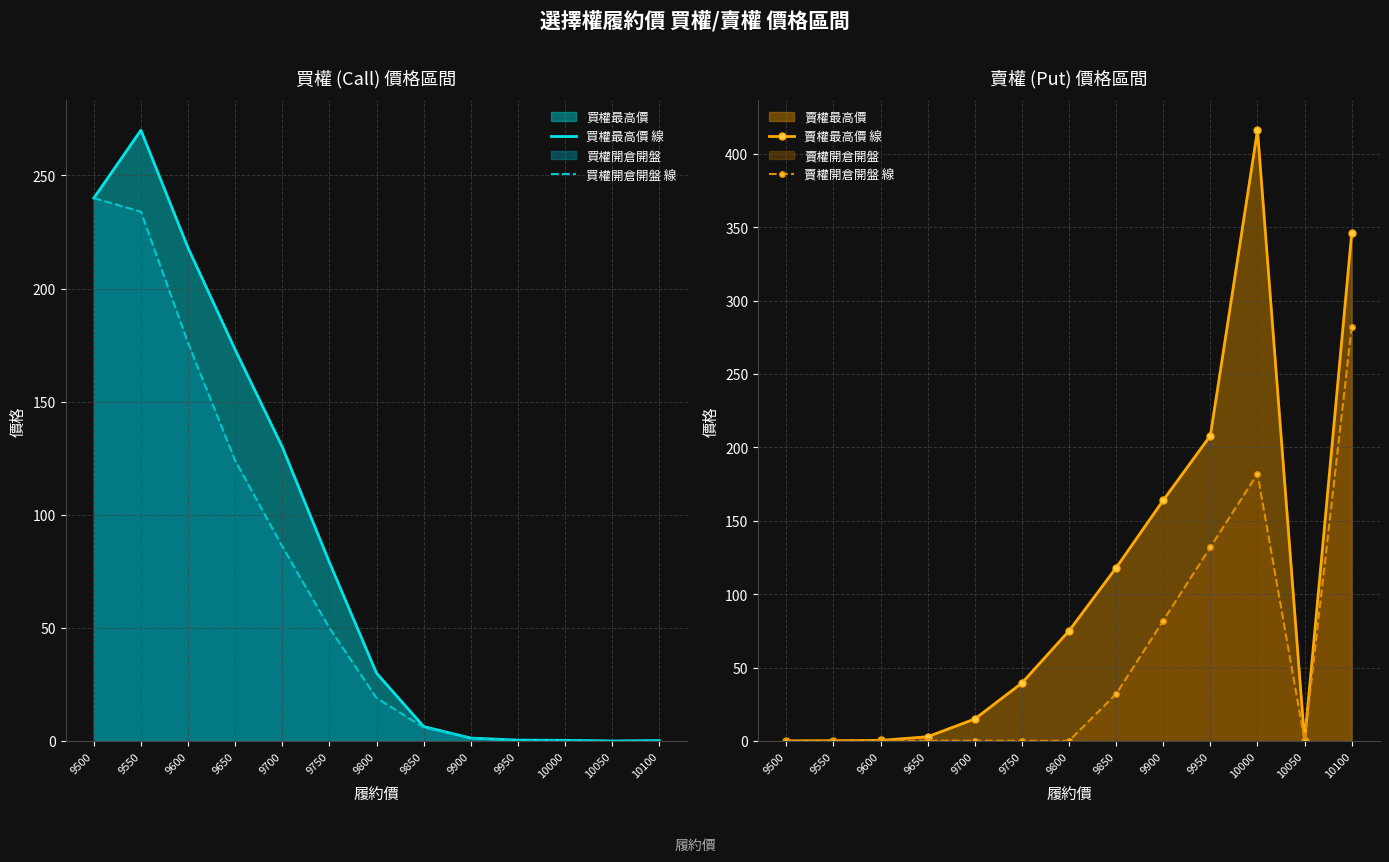

Is it true that 賣權最高價 線 equals 0.0 at 10050?

True